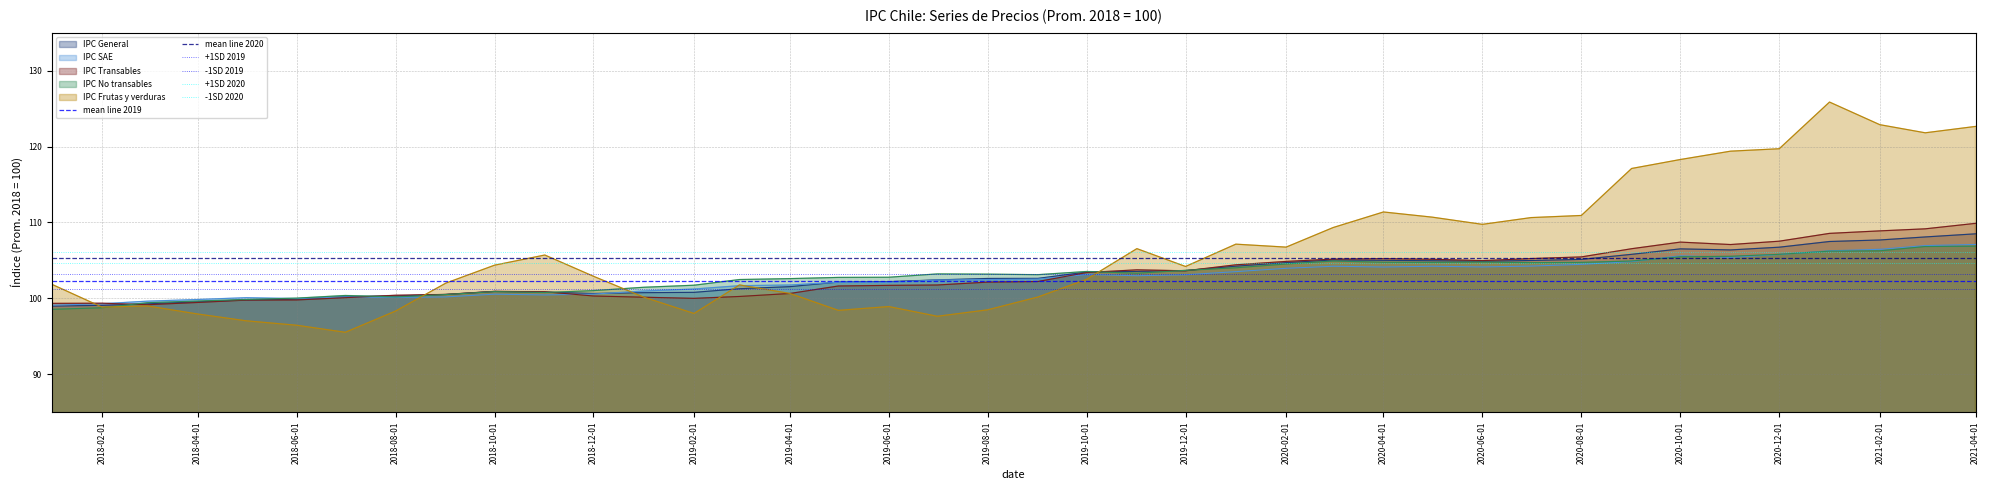

What value does the IPC Frutas y verduras series have at 2020-06-01?

109.8